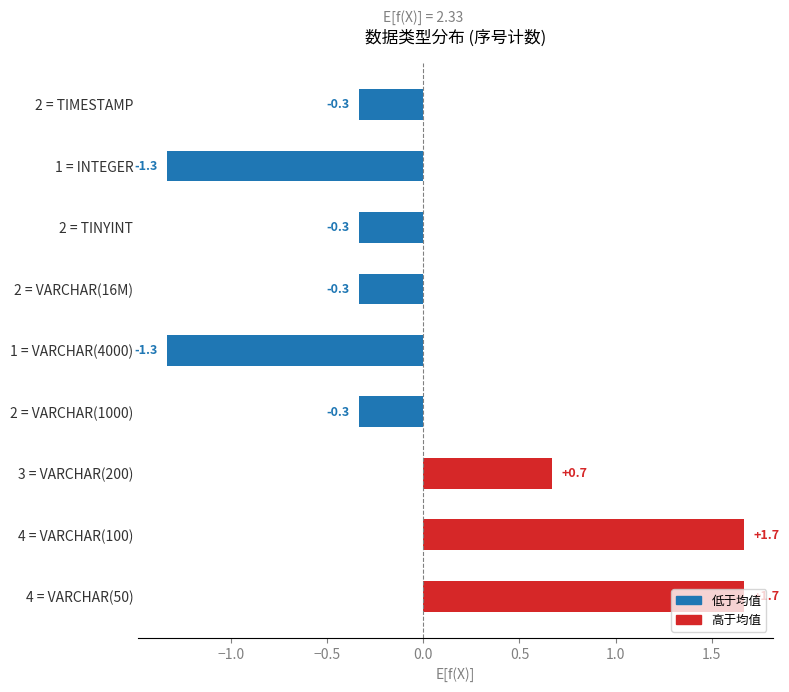

Does the chart contain stacked bars?

No